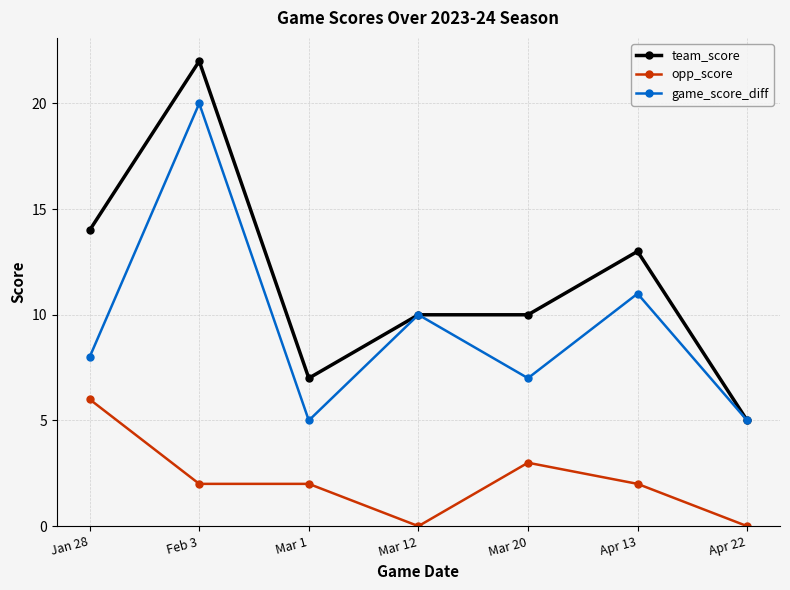

Which series changed the most between Mar 20 and Apr 13?

game_score_diff